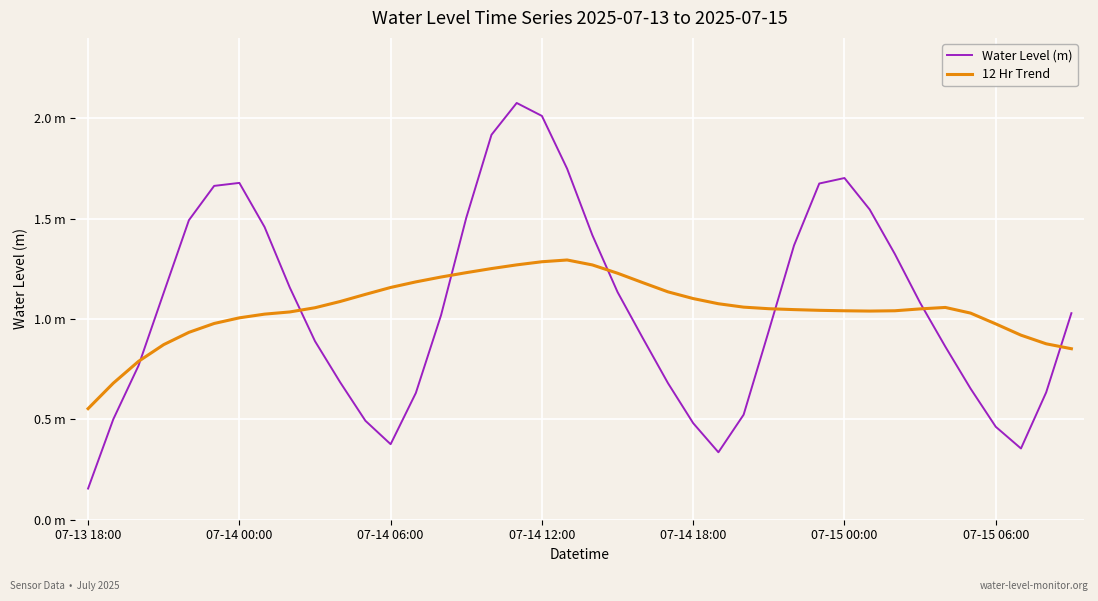

How many intersections are there between Water Level (m) and 12 Hr Trend?

7